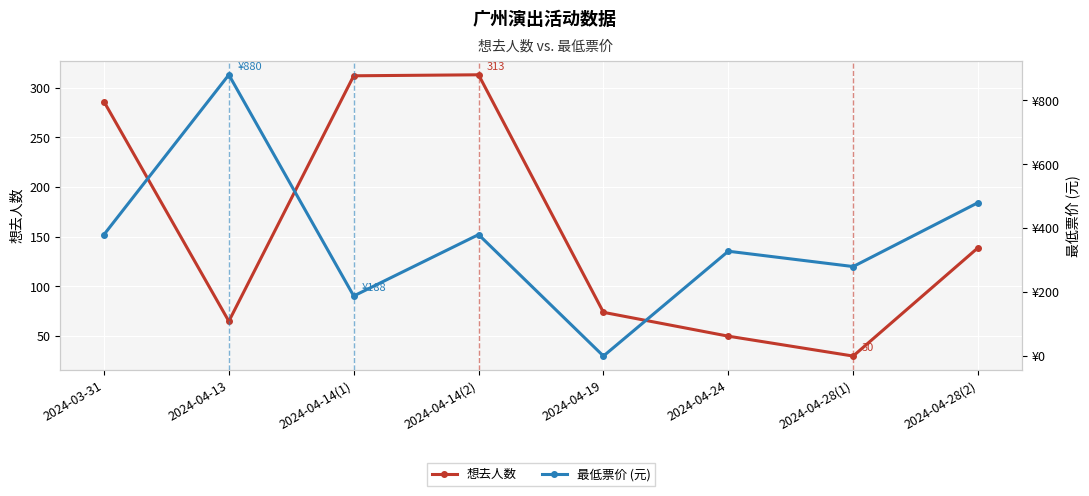

Which label corresponds to the smallest value in the chart?

2024-04-19